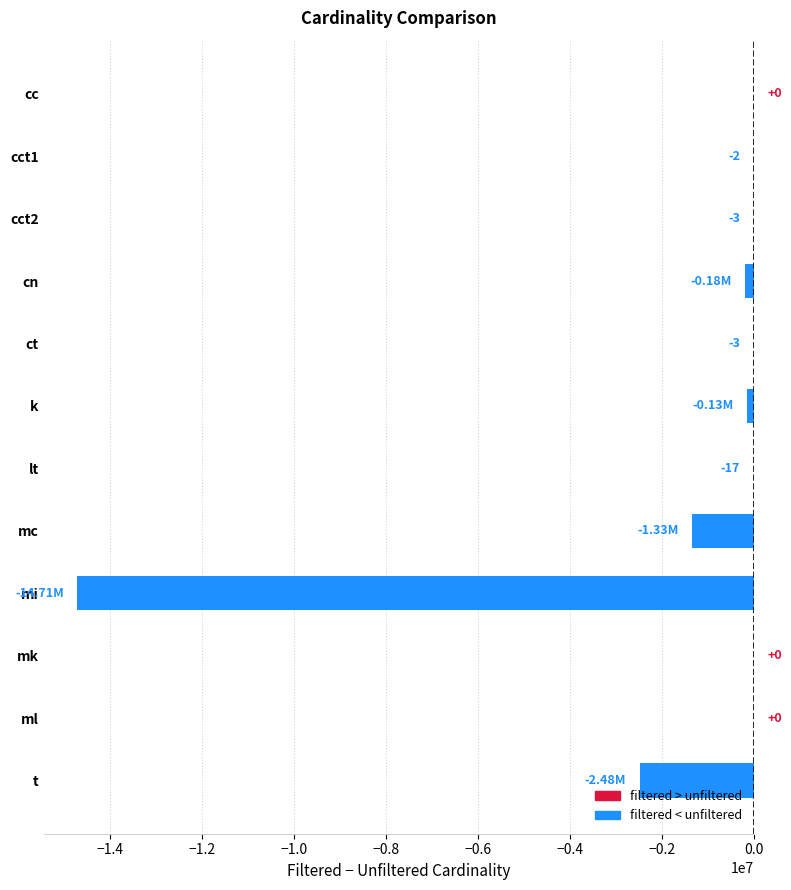

Where is the data nearest to the value -7356160?

t